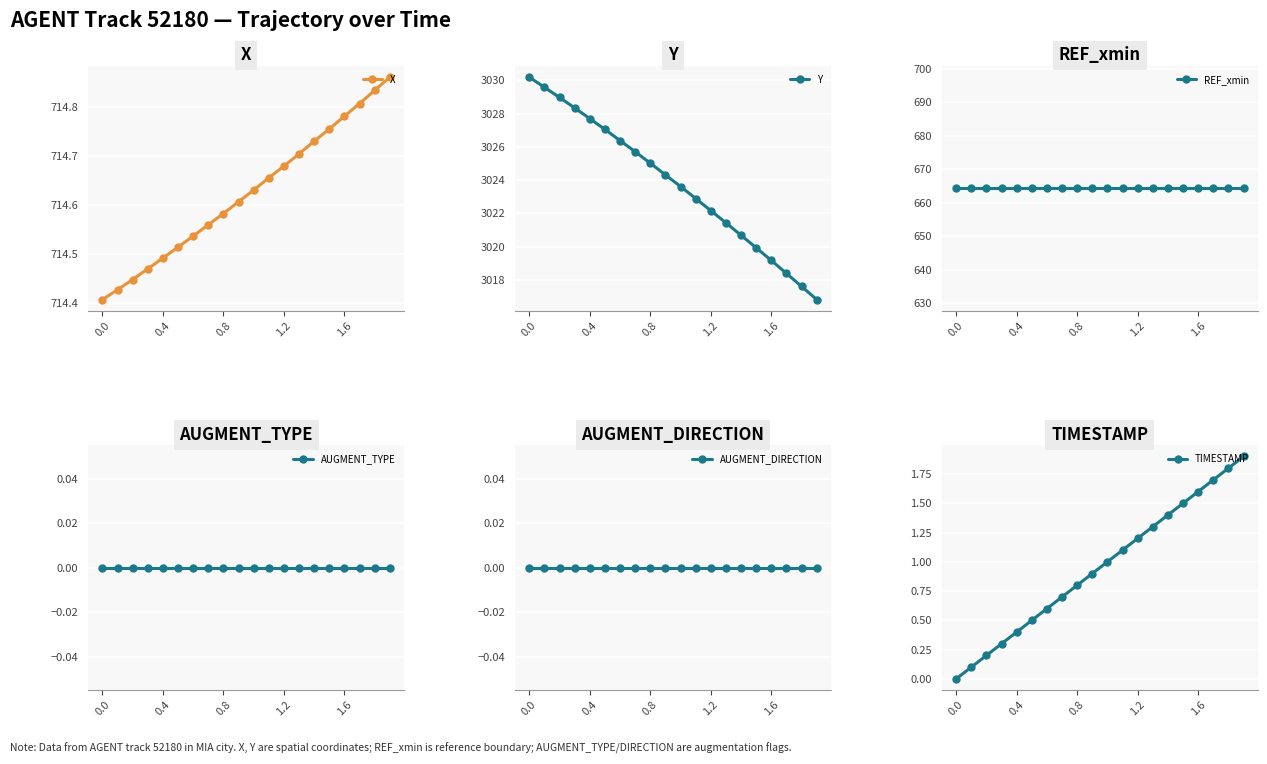

What are all the series names shown in the legend?

X, Y, REF_xmin, AUGMENT_TYPE, AUGMENT_DIRECTION, TIMESTAMP